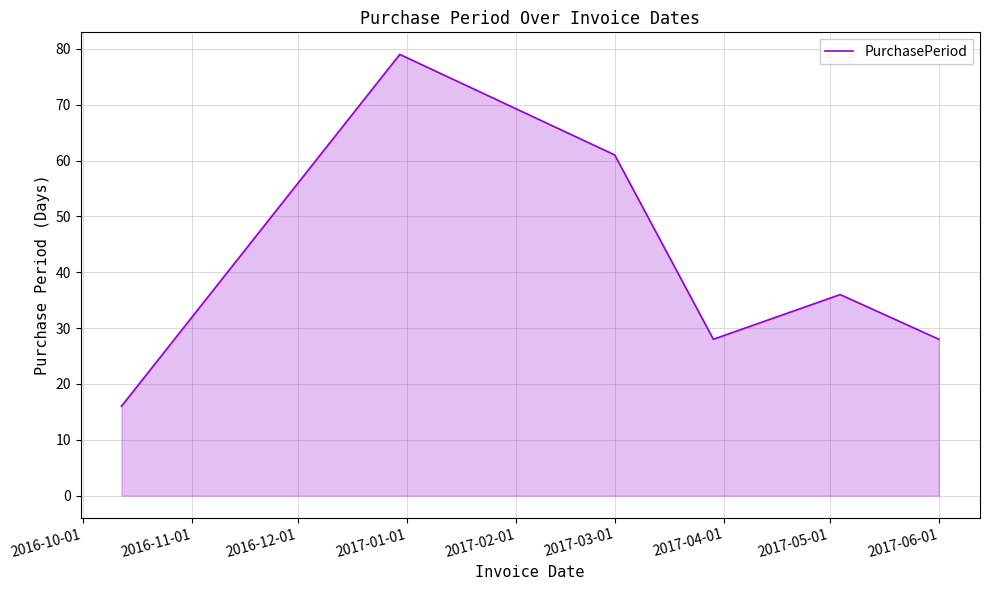

How many interior local valleys (lower than both neighbors) does the data have?

1